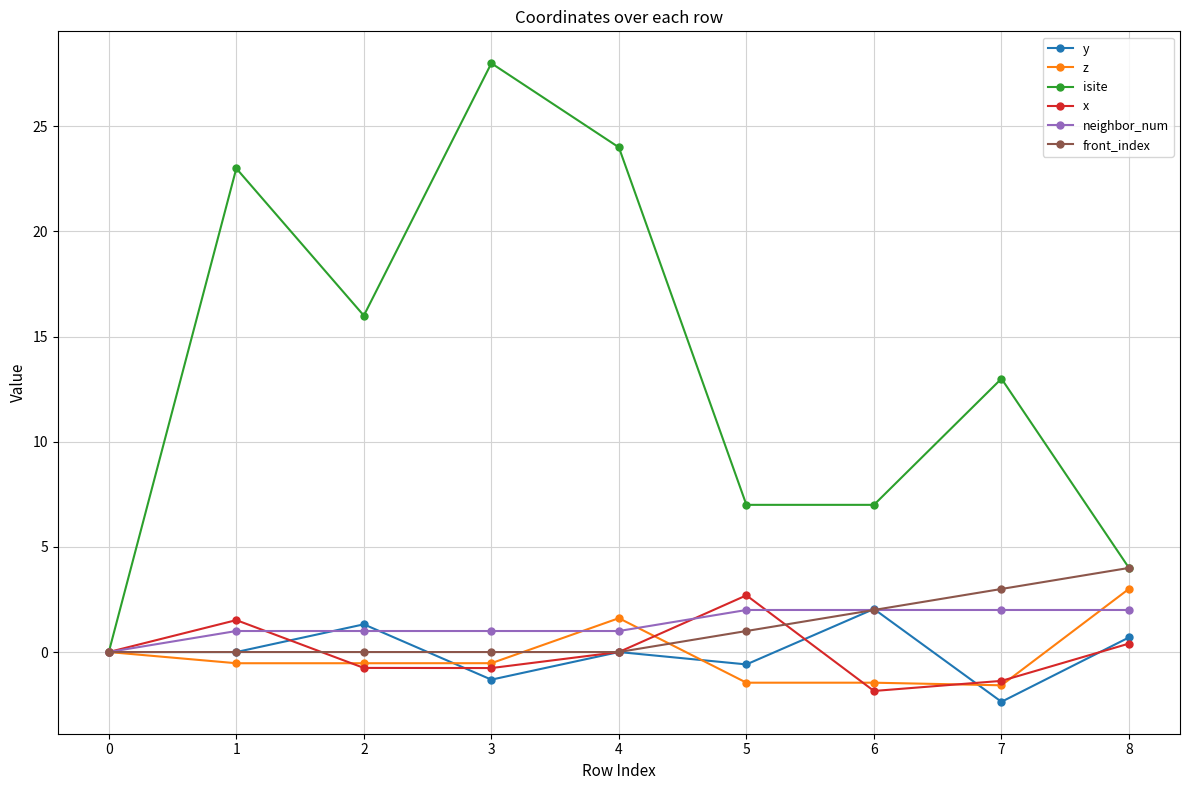

What is the value of the front_index point at the 7th from the left?

2.0